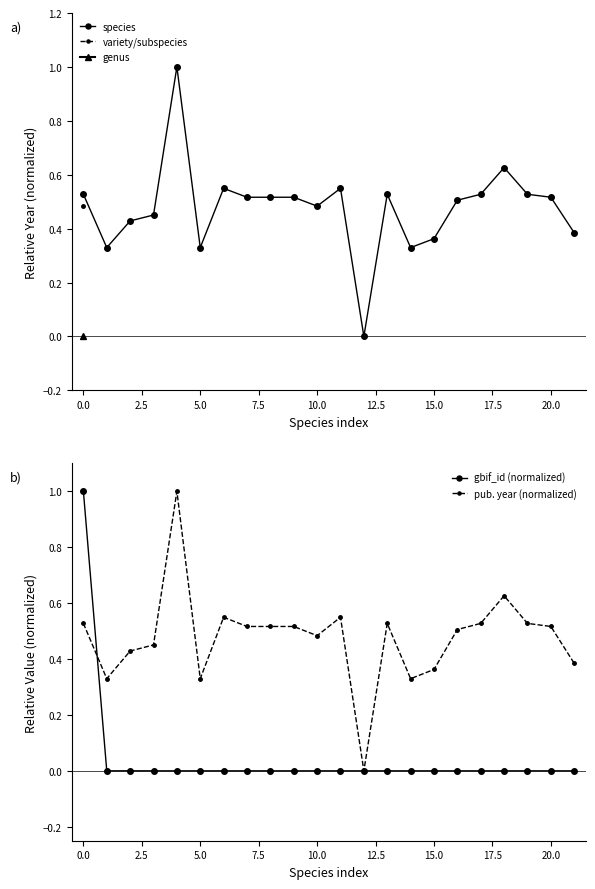

What is the average value of the species series?

0.5